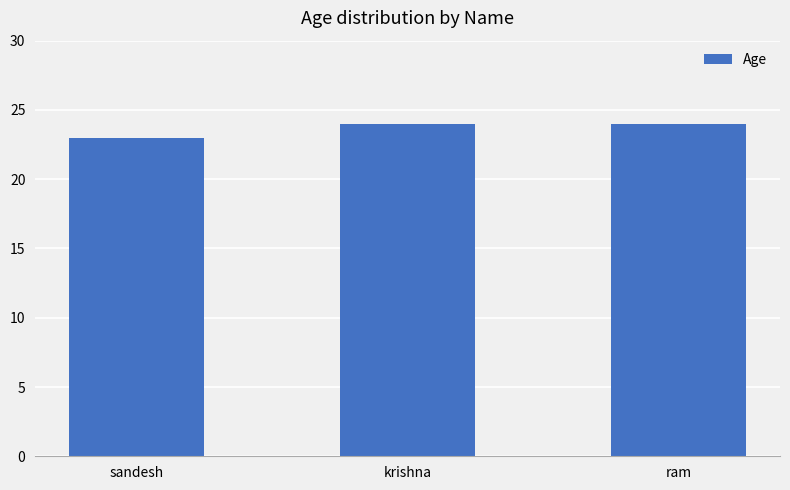

Which has a higher value, sandesh or ram?

ram